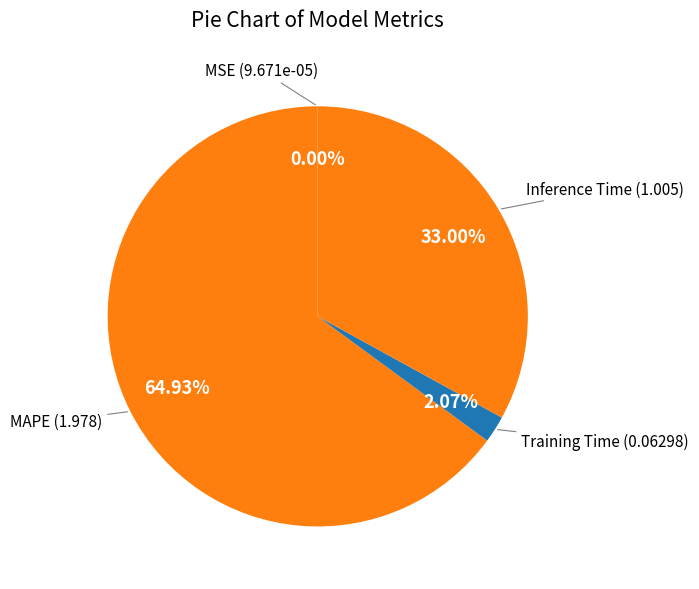

What is the majority slice?

MAPE